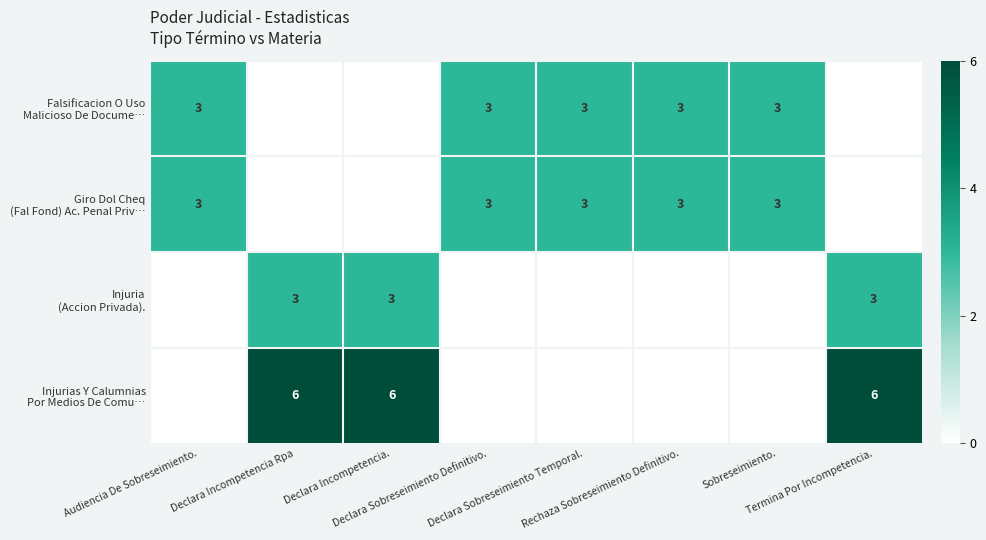

Count the number of data series in this chart.

4